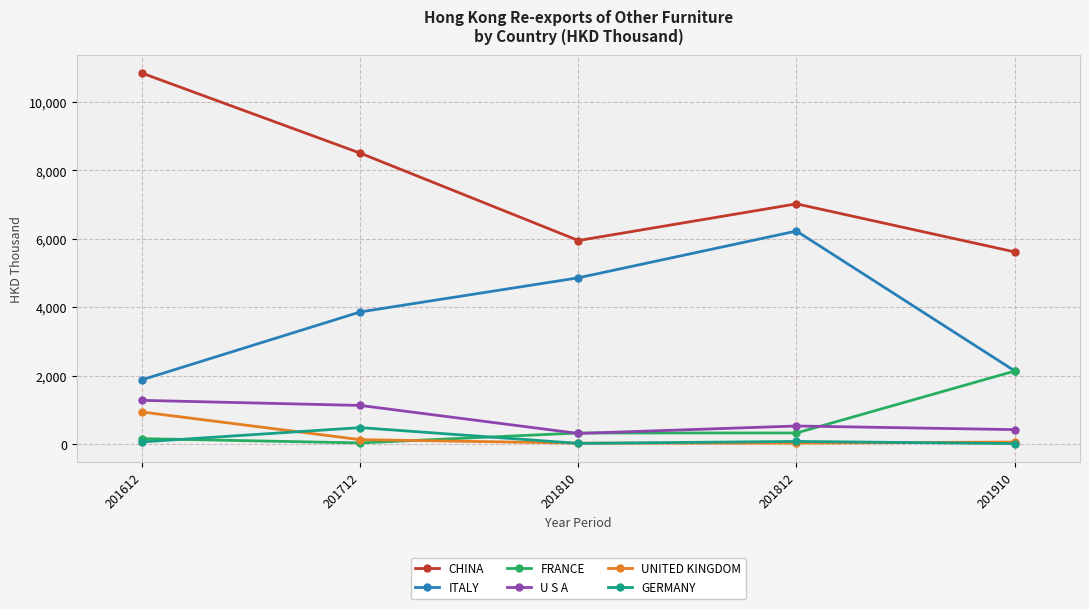

List the series in order of their peak value, lowest first.

GERMANY, UNITED KINGDOM, U S A, FRANCE, ITALY, CHINA